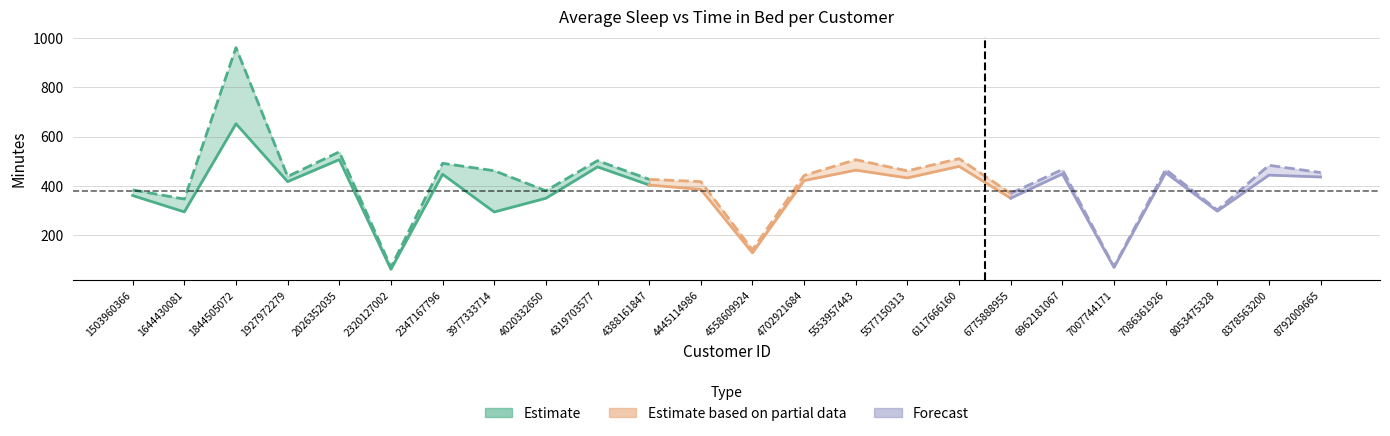

What is the difference between the Average of TotalTimeInBed values at 1927972279 and 1644430081?

91.8